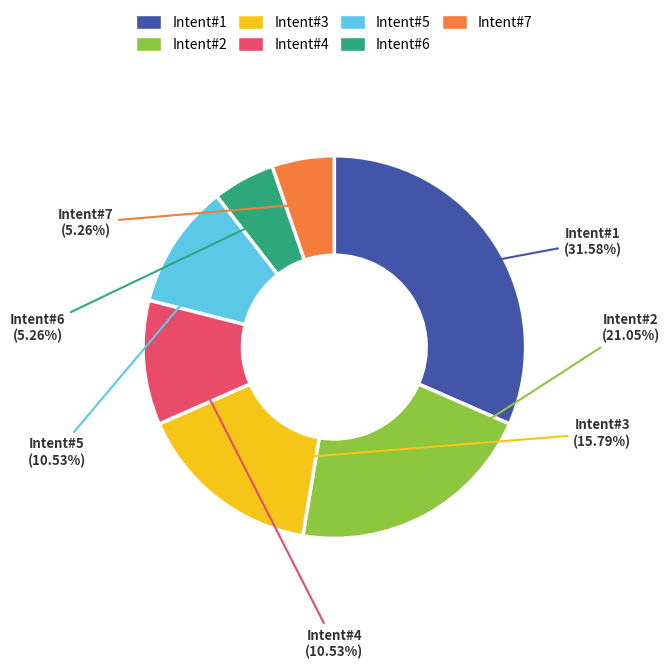

Is there any slice that represents more than half of the pie?

No